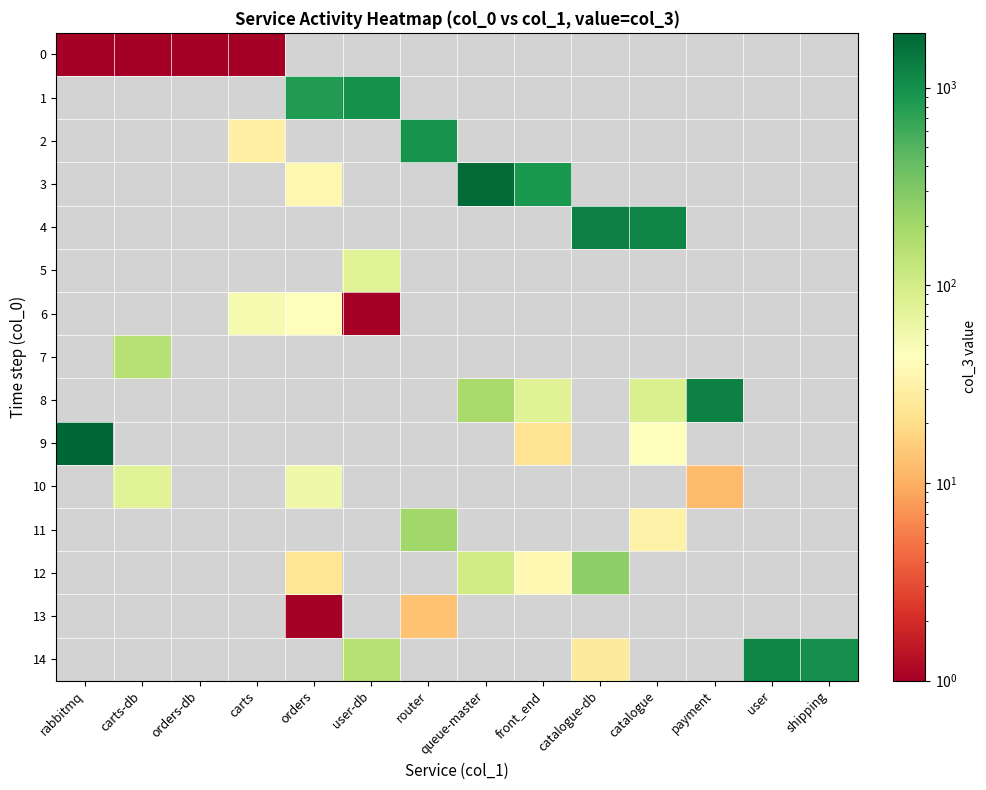

At how many categories does at least one series exceed 908?

9